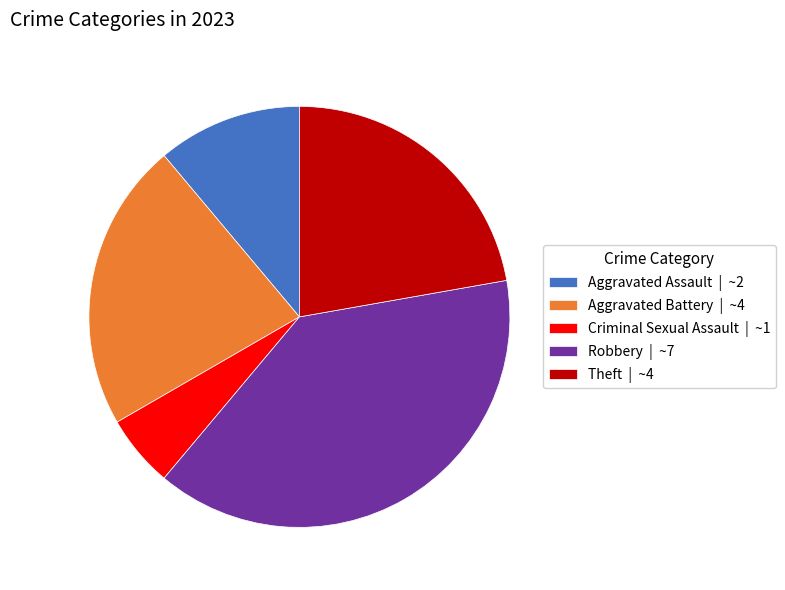

Do Aggravated Assault | ~2 and Aggravated Battery | ~4 together represent more than half of the pie?

No